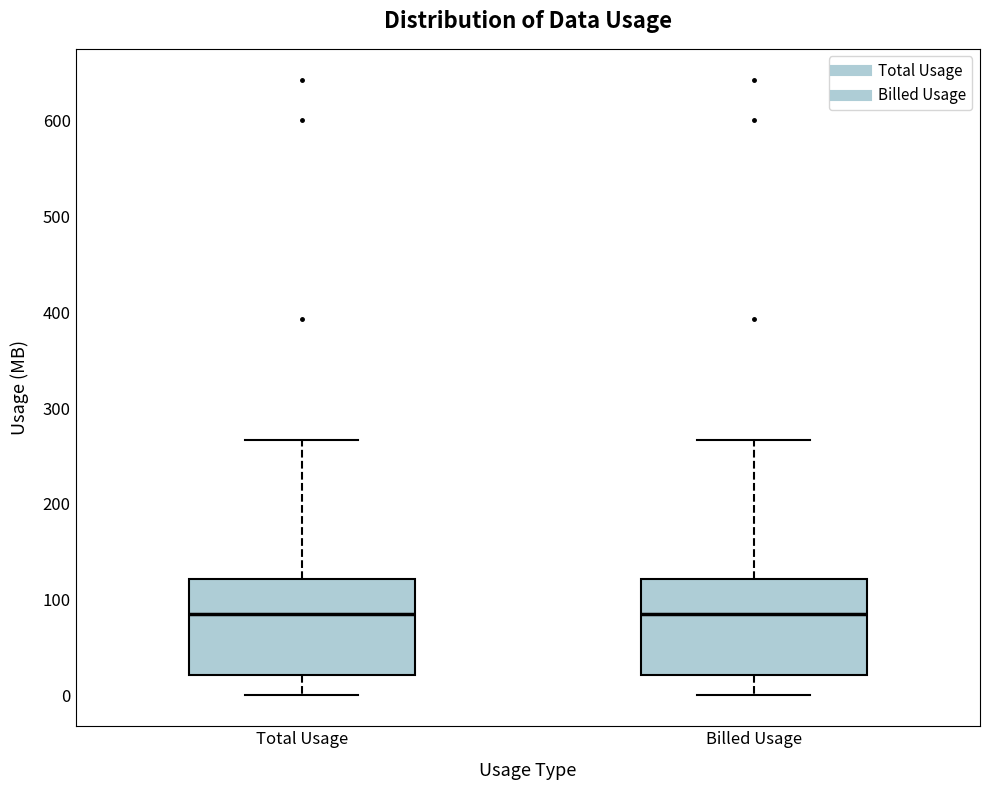

Where does the median line of the box for Total Usage sit on the y-axis? The values are not printed on the chart, so give them approximately, as read against the axis.

90